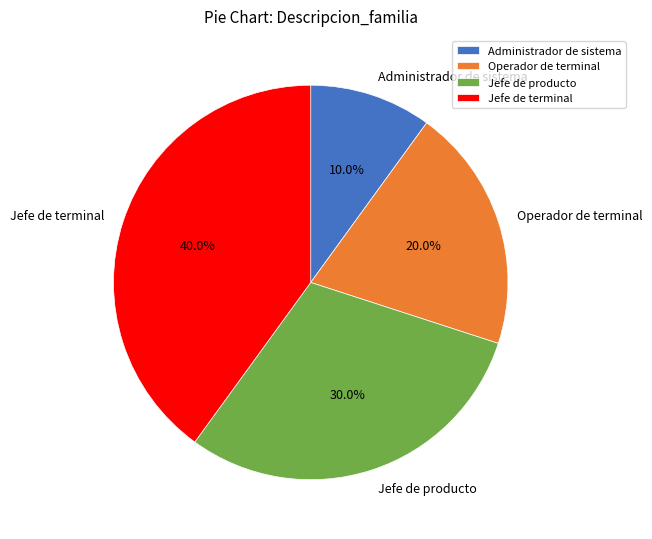

To the nearest percent, what is the combined percentage of Jefe de terminal and Jefe de producto?

70%